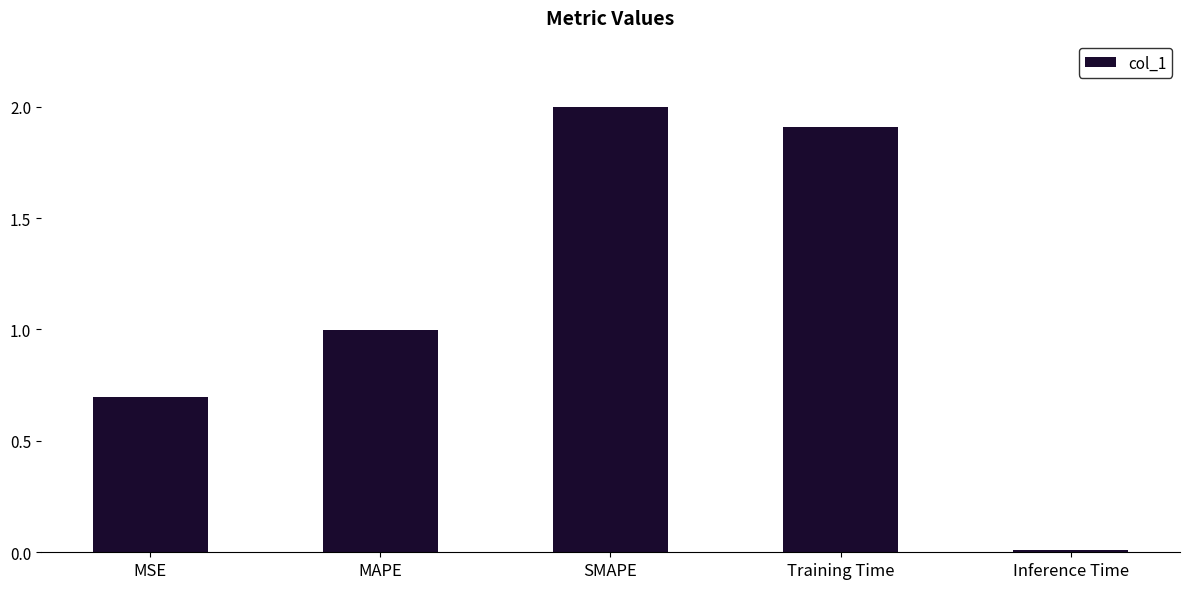

The value at MAPE is 0.5. True or false?

False